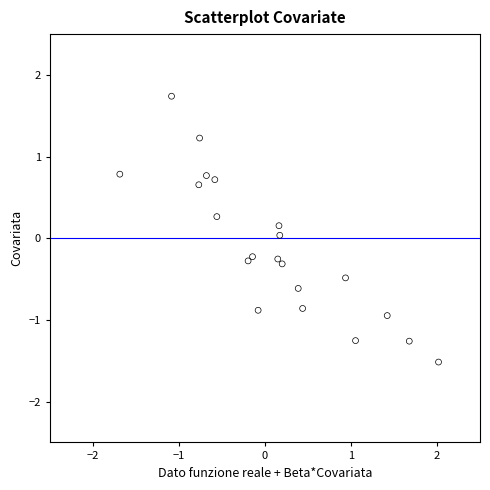

What is the range of X values (max minus min)?

4.1